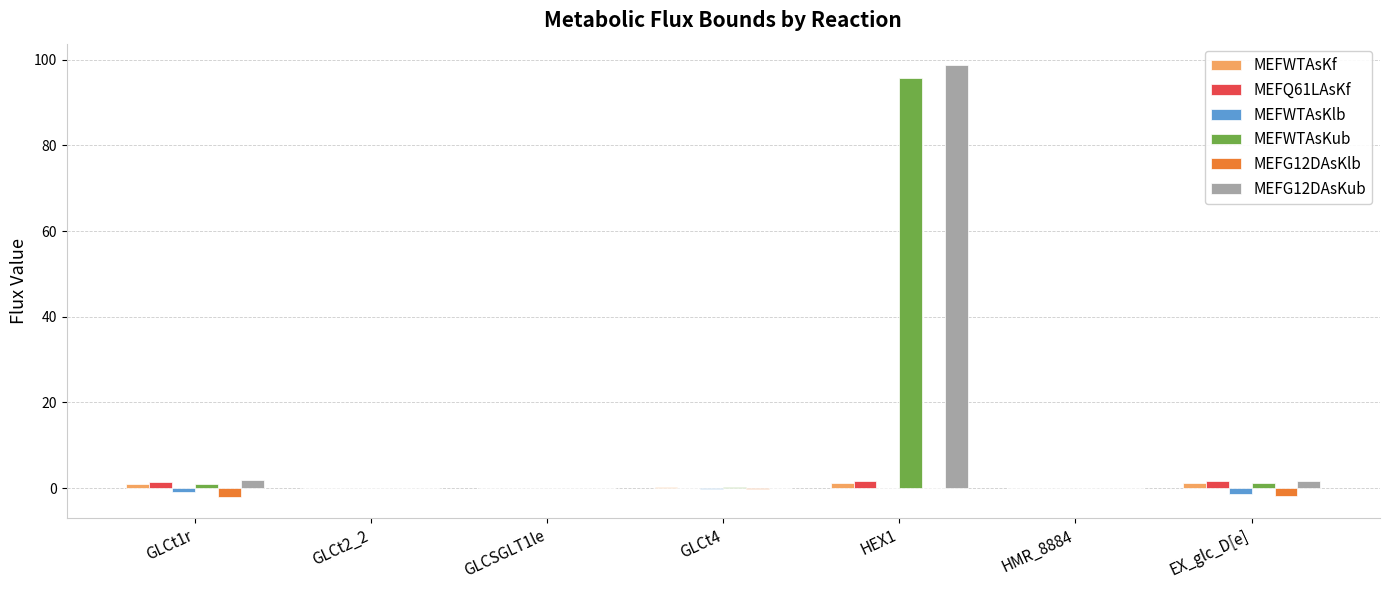

At which category is the sum across all series the highest?

HEX1